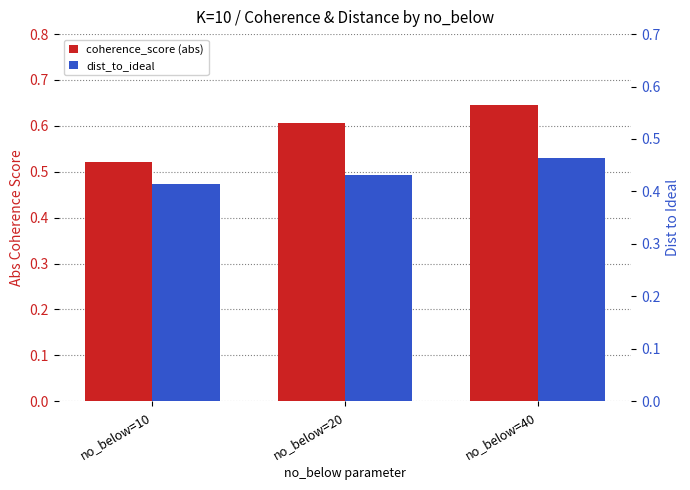

At which category is the sum across all series the highest?

no_below=40